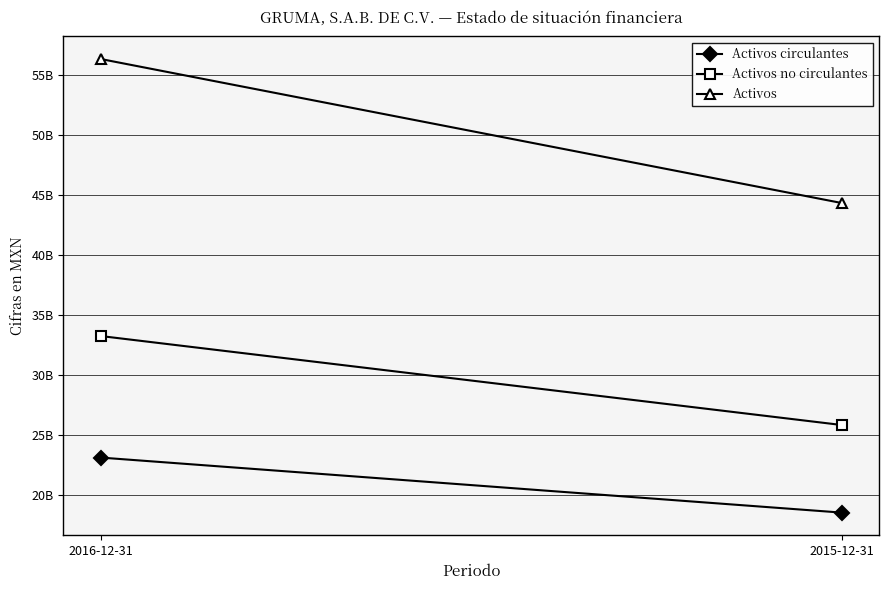

Which series has the largest total across all categories?

Activos